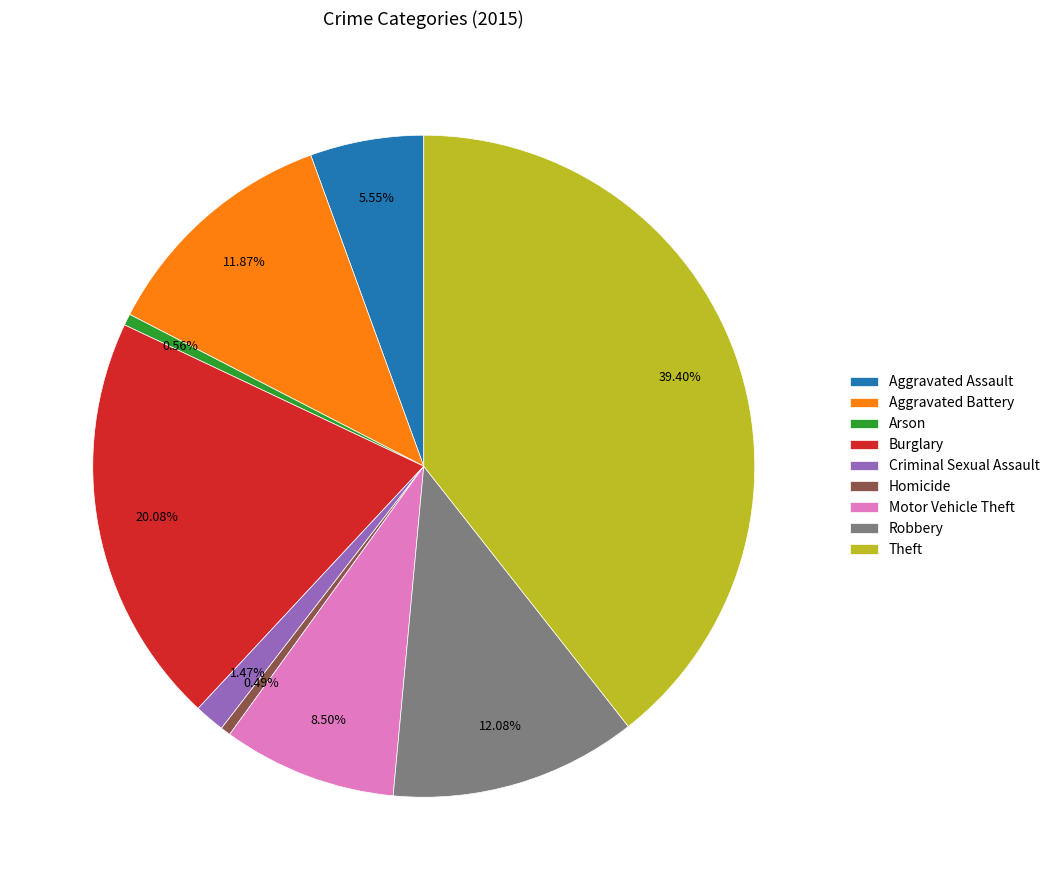

What is the ratio of the value at Robbery to the value at Theft?

0.3